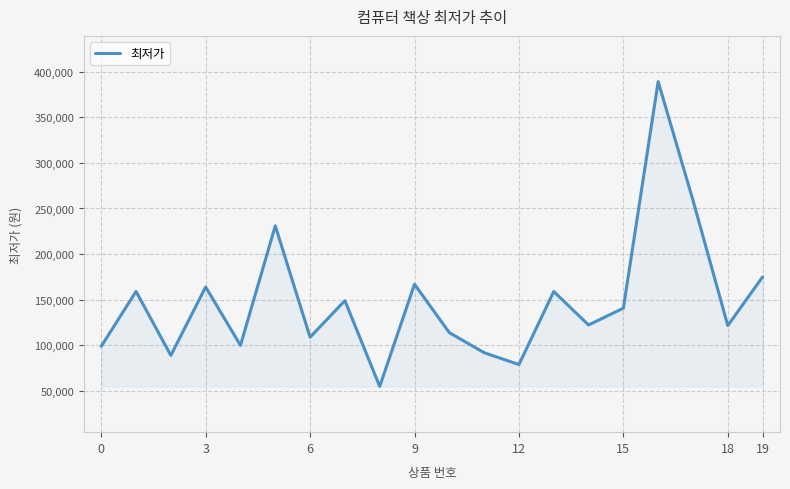

What is the difference between the maximum and minimum values?

334000